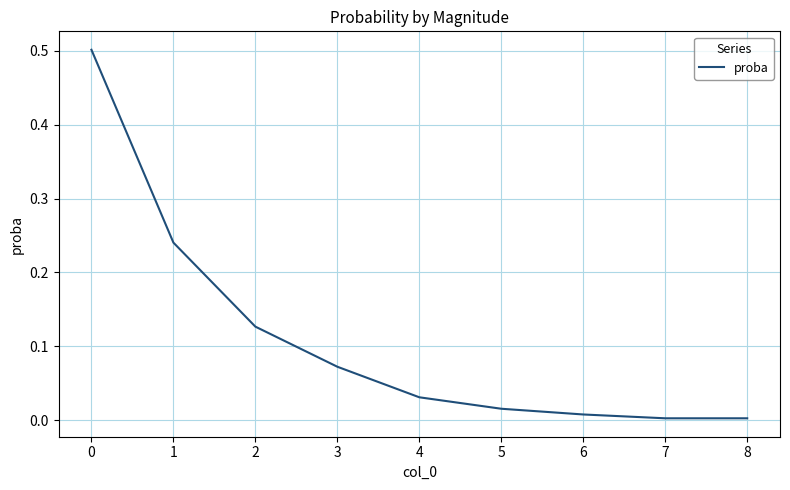

What is the difference between the maximum and minimum values?

0.5